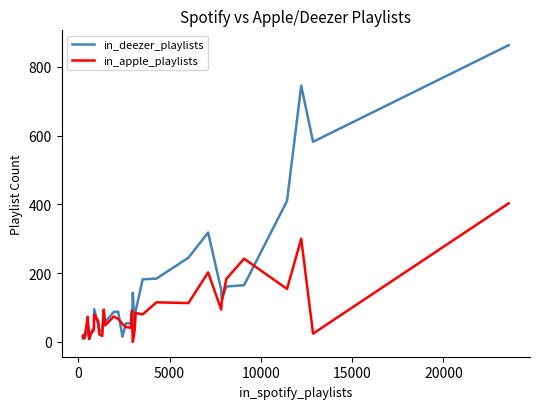

Which series has the widest spread of values?

in_deezer_playlists